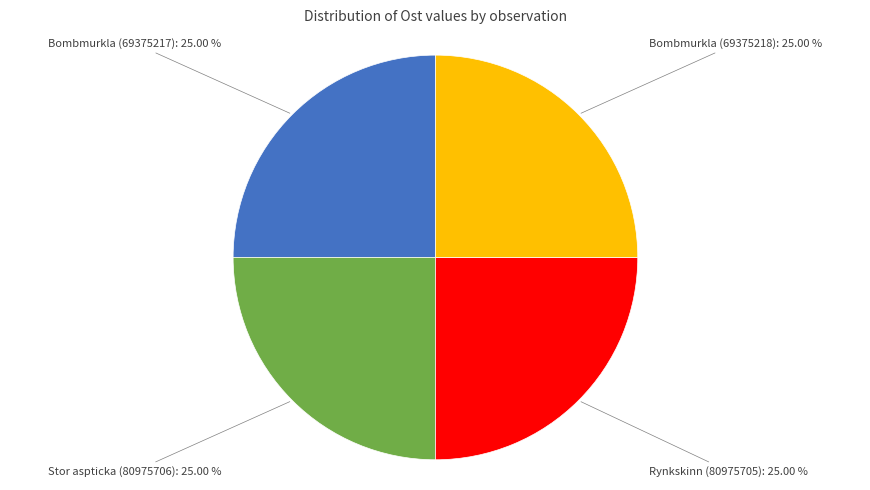

Does any single category account for the majority?

No